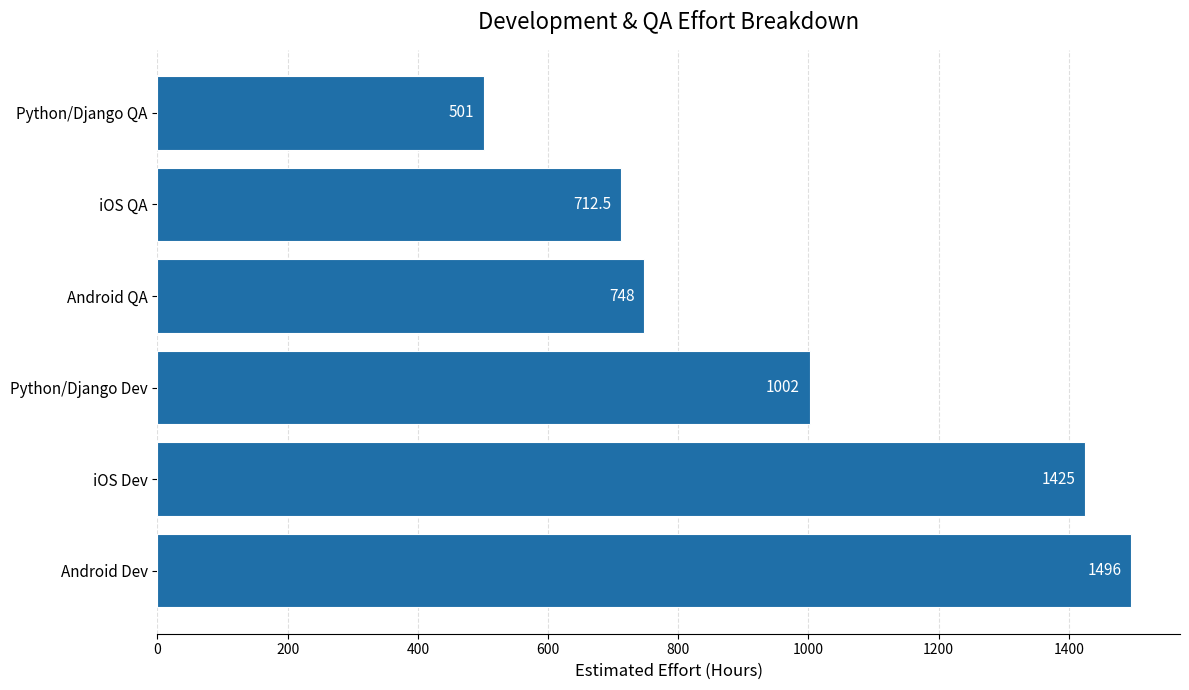

Are the bars horizontal?

Yes